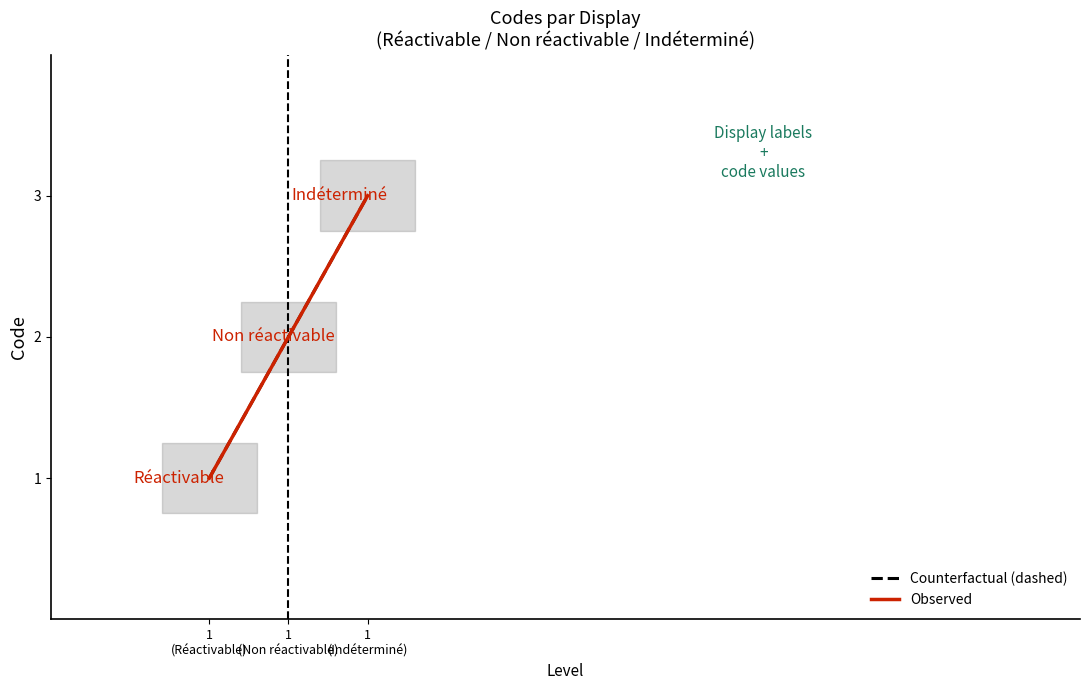

What is the average value of the Counterfactual (dashed) series?

2